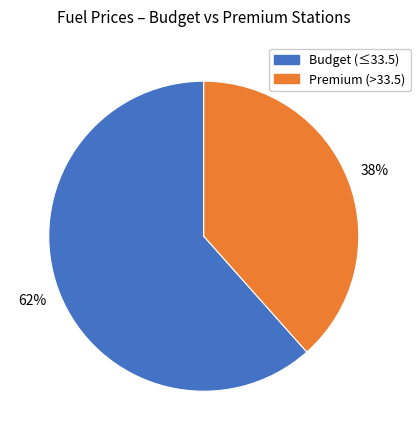

What is the ratio of the value at Premium (>33.5) to the value at Budget (≤33.5)?

0.6